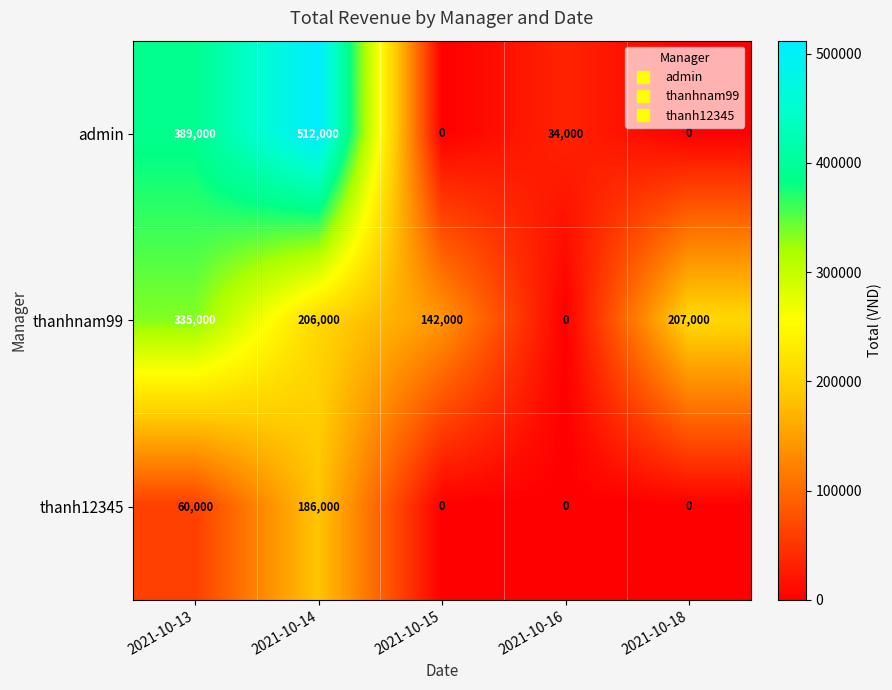

How many data points does each series have?

5